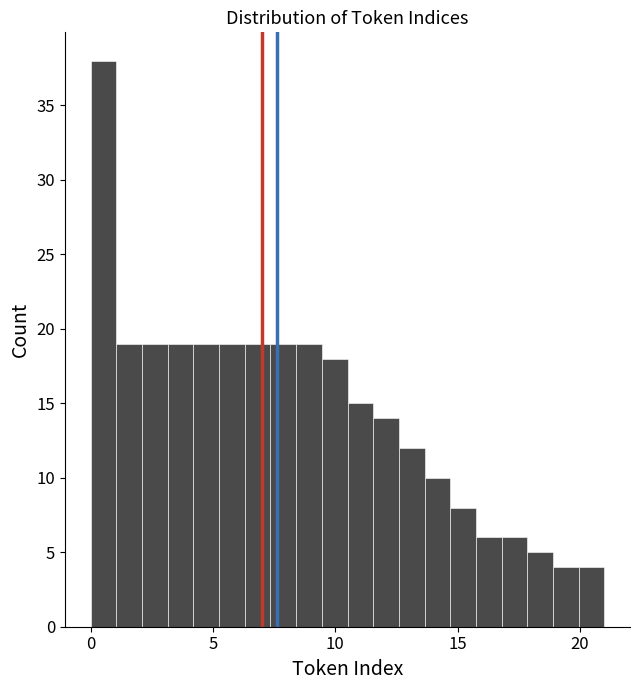

Around what value on the x-axis is the tallest bar? Give the approximate position of its centre, as read against the axis.

0.5